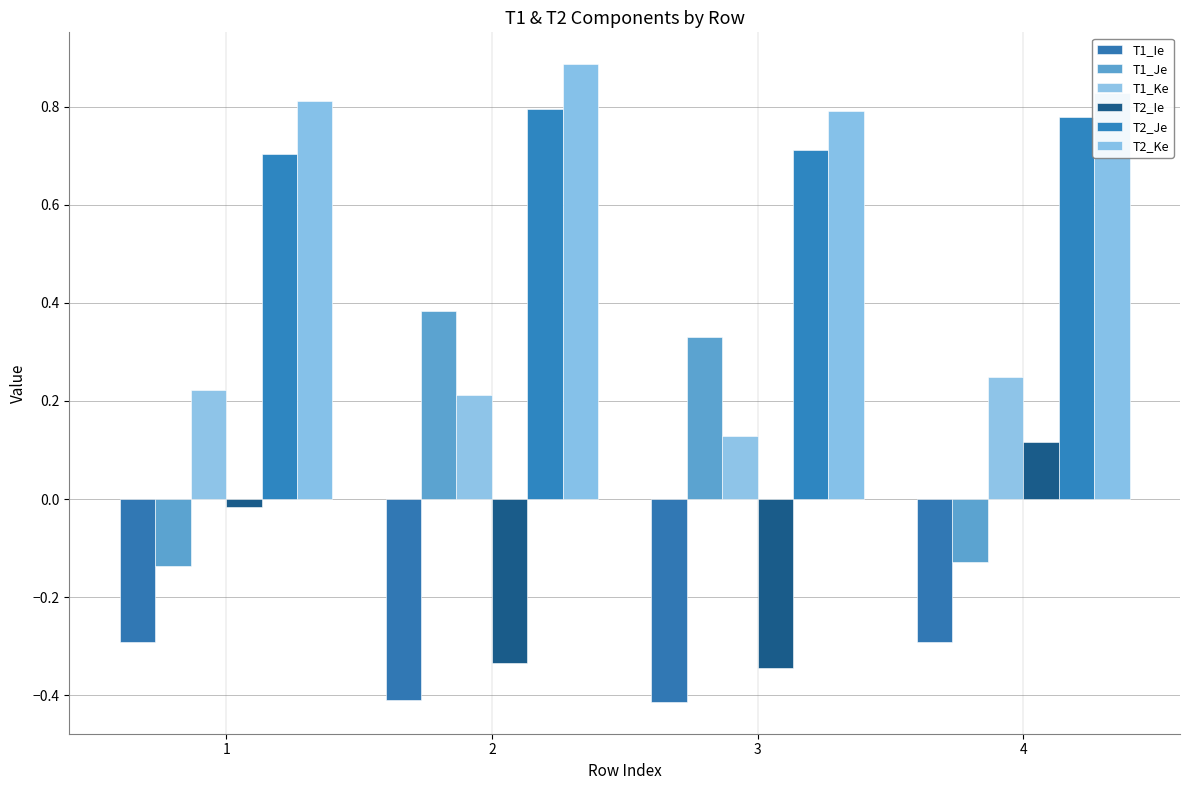

Is the value of T2_Ke at 1 greater than the value of T1_Ie at 2?

Yes